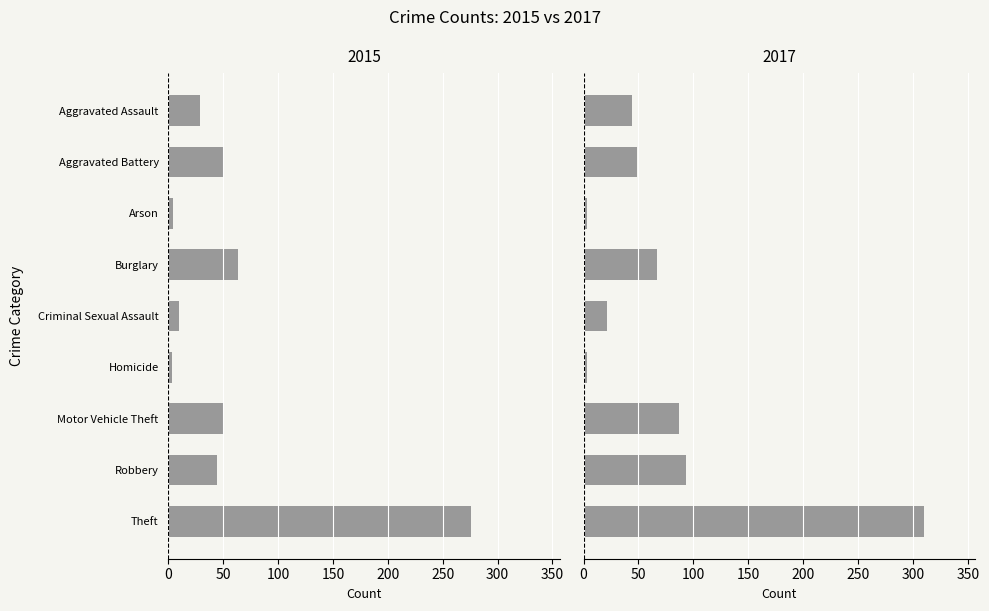

What is the difference between the highest and lowest values at Theft?

34